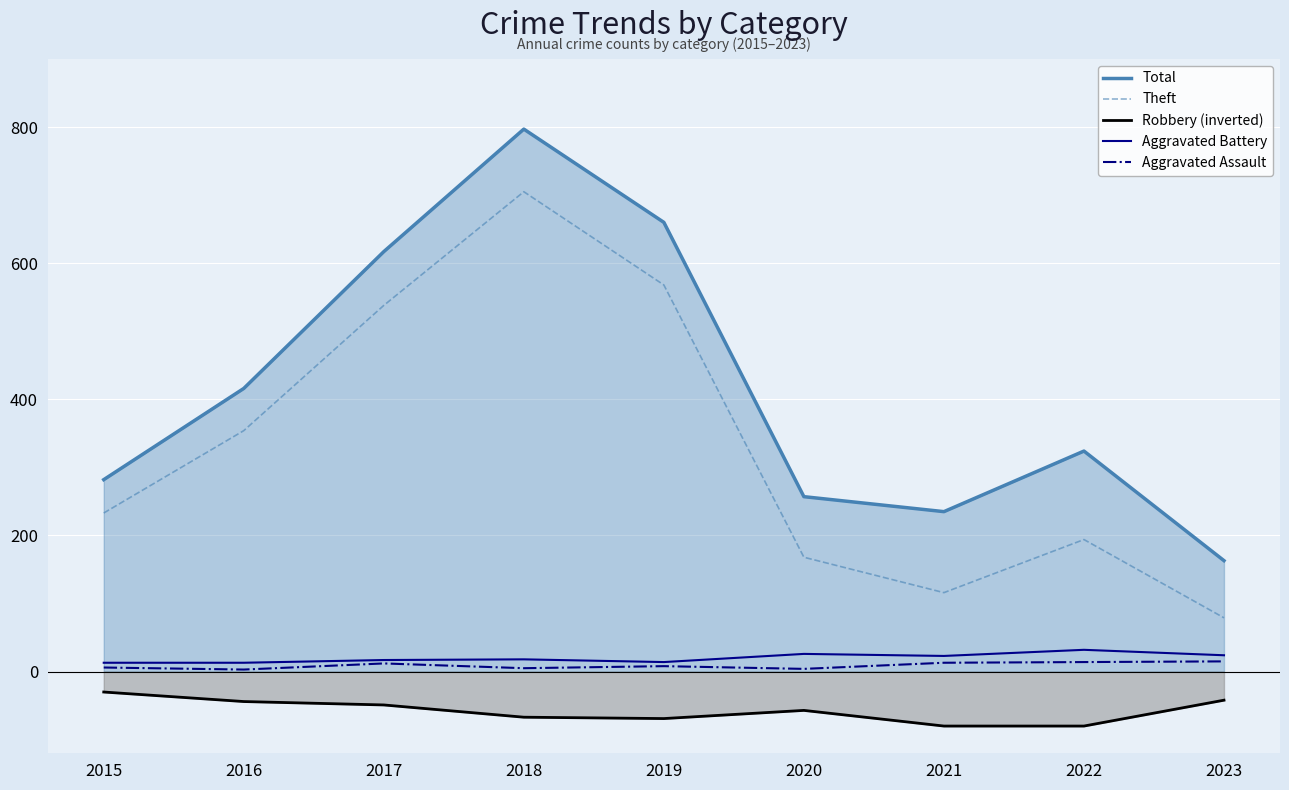

At which category is the sum across all series the highest?

2018